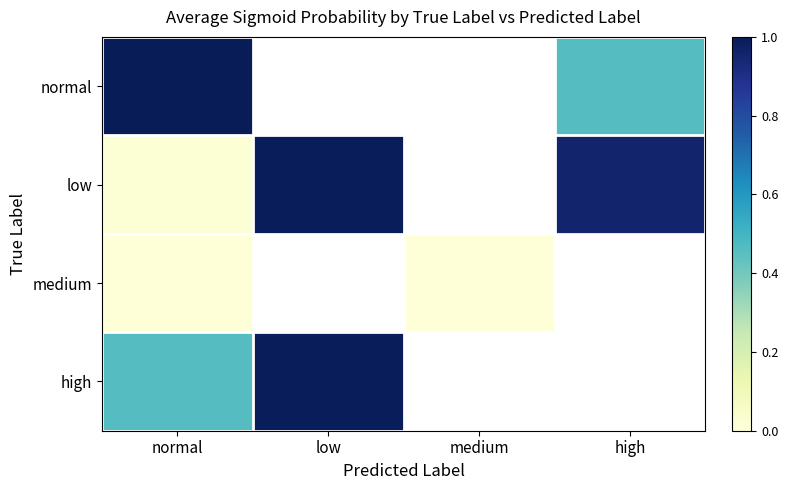

Which series has the largest range (max minus min)?

low